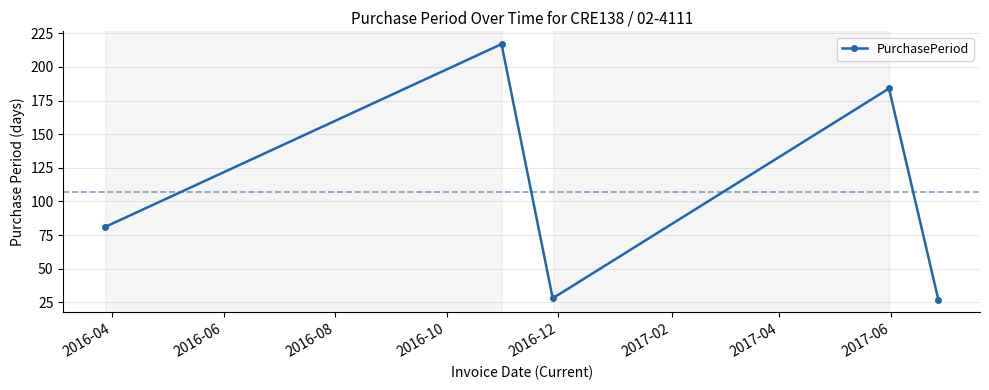

What is the greatest value displayed?

217